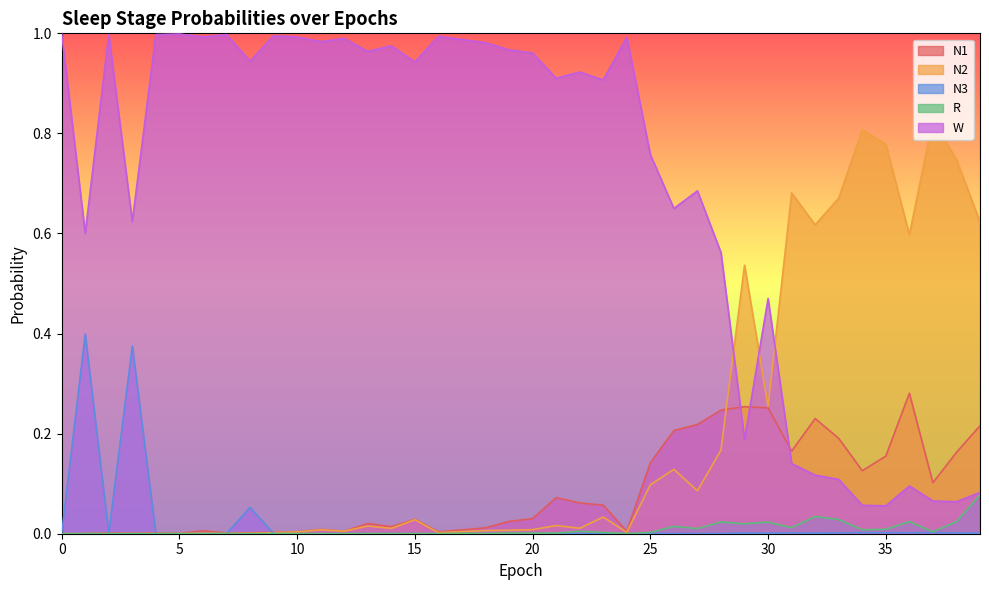

How many times do W and N2 cross each other?

3